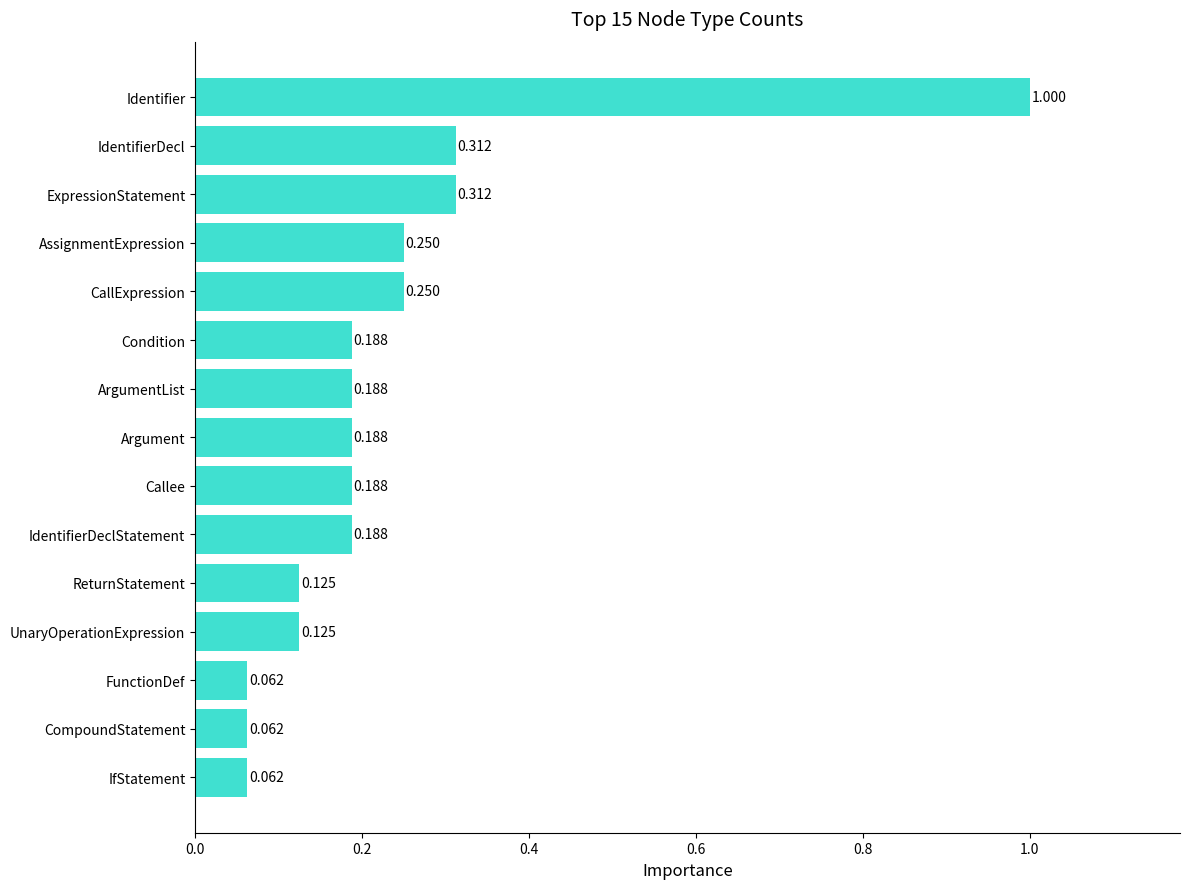

Which has a higher value, ArgumentList or CallExpression?

CallExpression